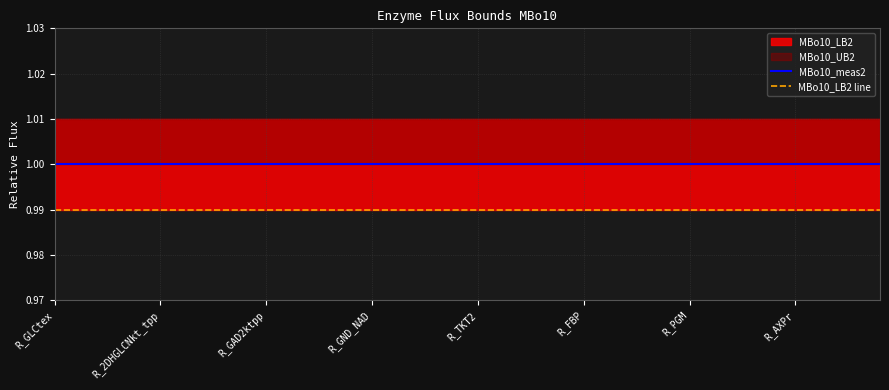

What is the label of the 33rd point from the right?

R_AXPr